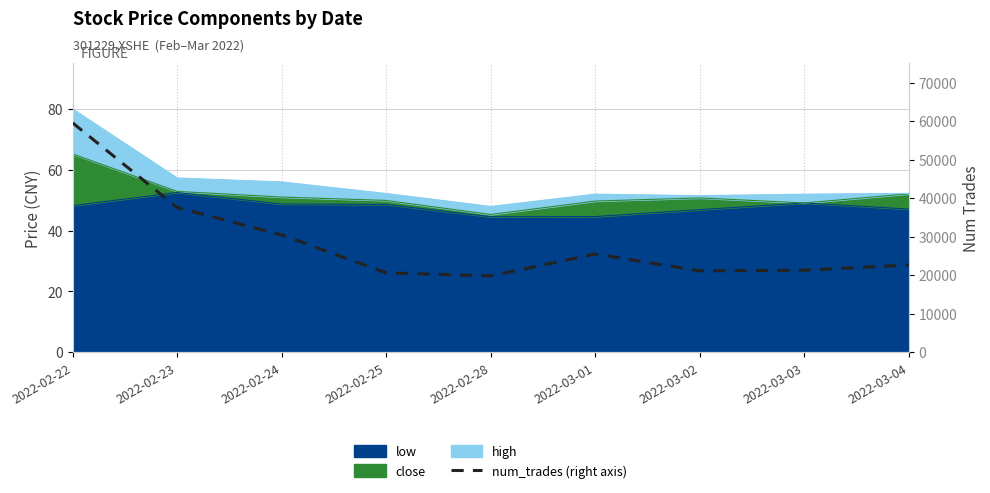

What is the difference between the maximum and minimum values?

39722